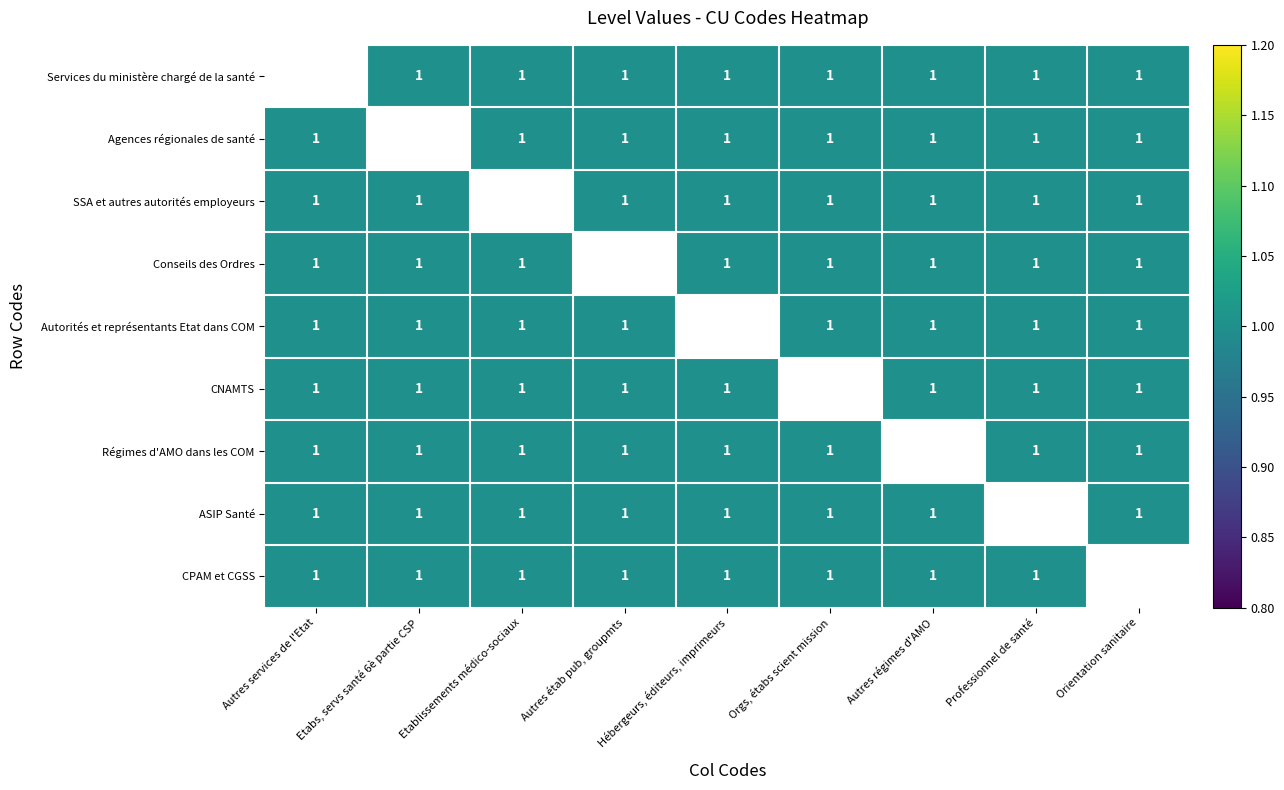

Rank the series by their average value, from highest to lowest.

Services du ministère chargé de la santé, Agences régionales de santé, SSA et autres autorités employeurs, Conseils des Ordres, Autorités et représentants Etat dans COM, CNAMTS, Régimes d'AMO dans les COM, ASIP Santé, CPAM et CGSS